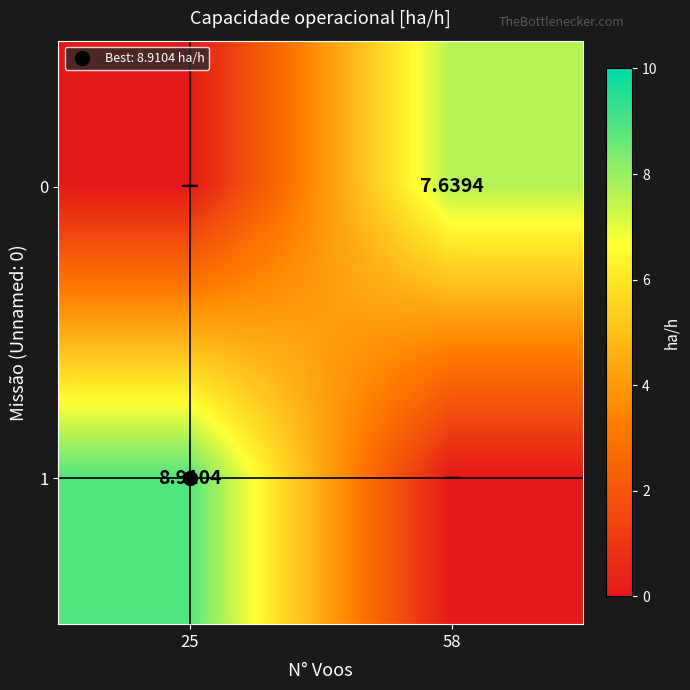

Which series has the largest total across all categories?

1